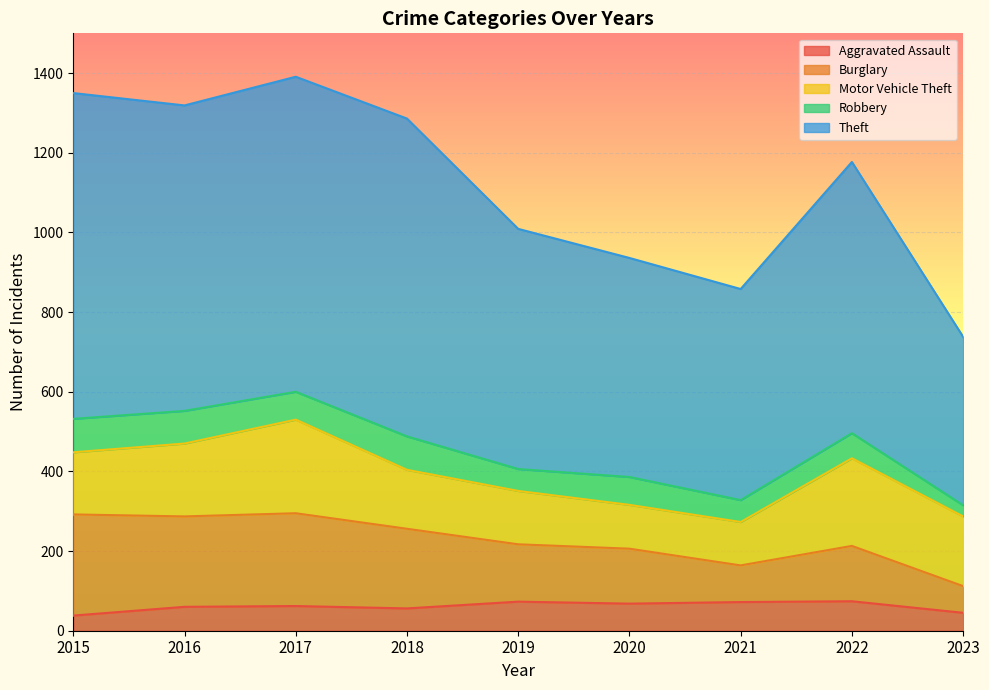

How many interior local valleys does the Theft series have?

2